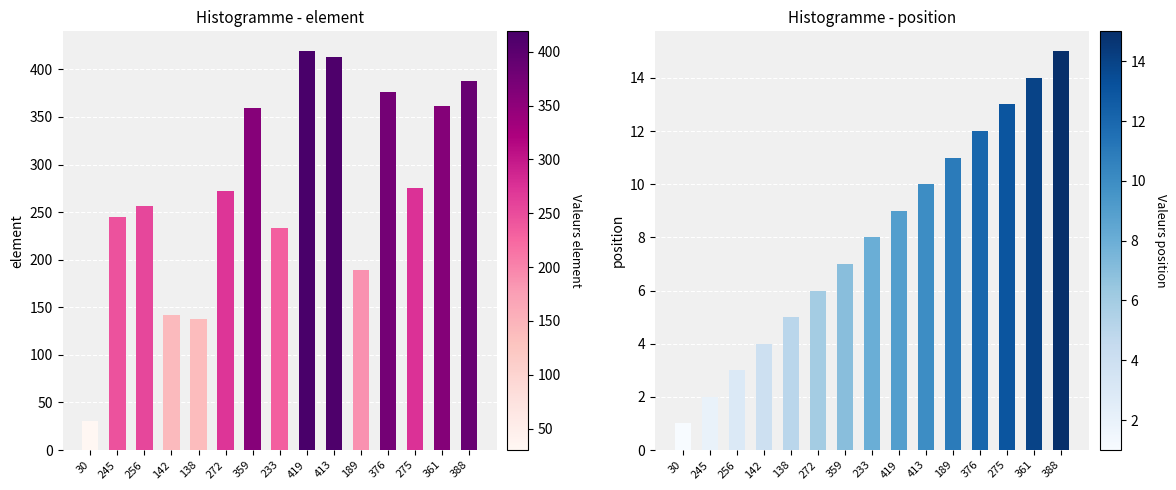

Rank the series at 233 from highest to lowest value.

element, position